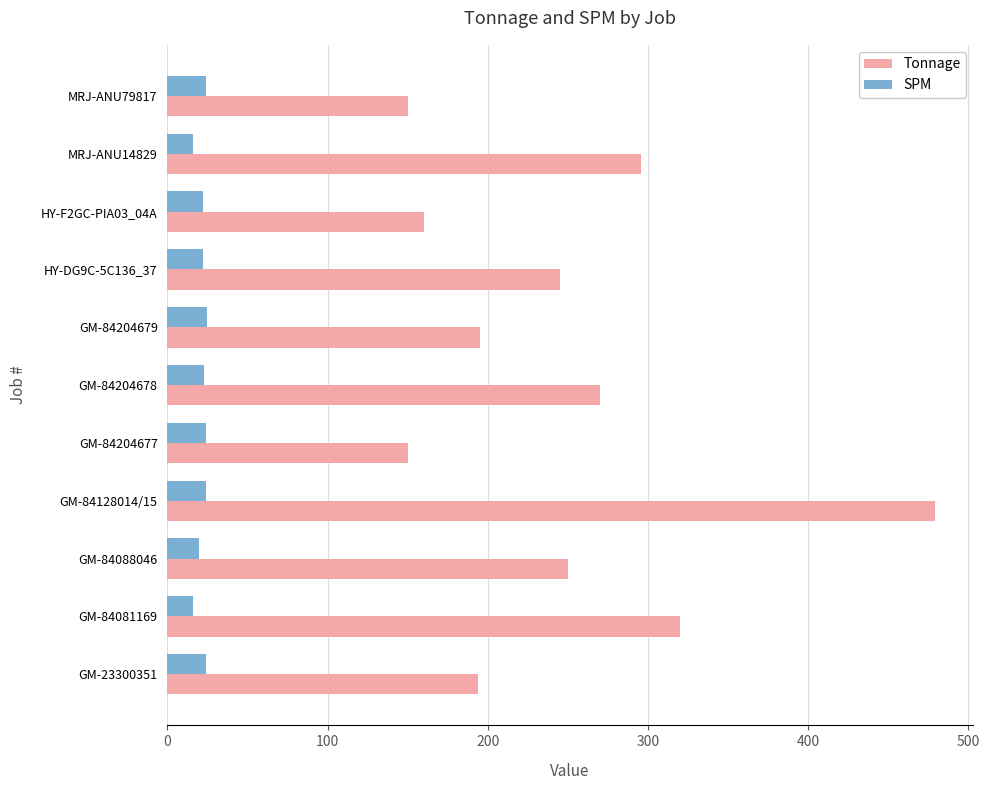

What is the sum of all SPM values?

240